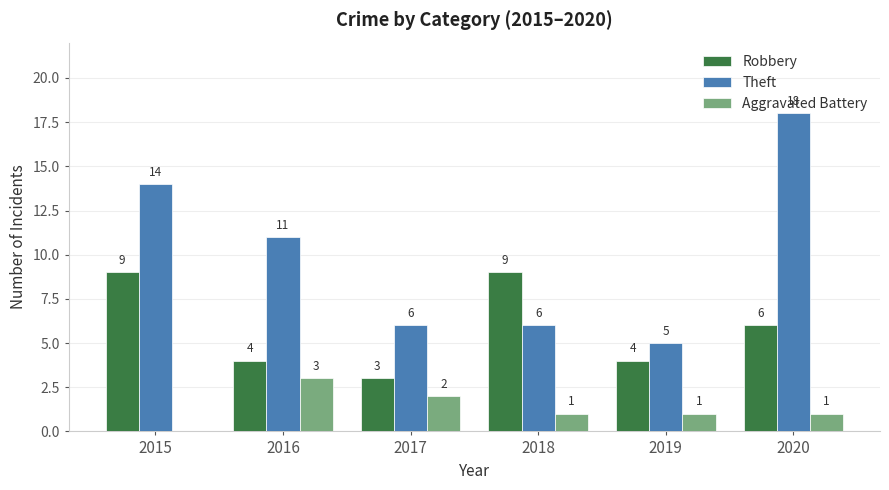

Reading left to right, what are all the values shown in this chart?

Robbery: 2015=9	2016=4	2017=3	2018=9	2019=4	2020=6
Theft: 2015=14	2016=11	2017=6	2018=6	2019=5	2020=18
Aggravated Battery: 2015=0	2016=3	2017=2	2018=1	2019=1	2020=1